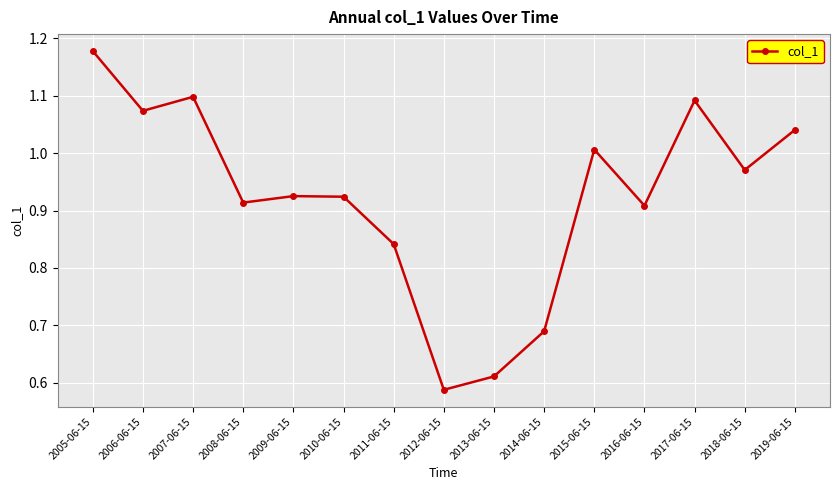

True or false: the data shows 0.6 at 2007-06-15.

False